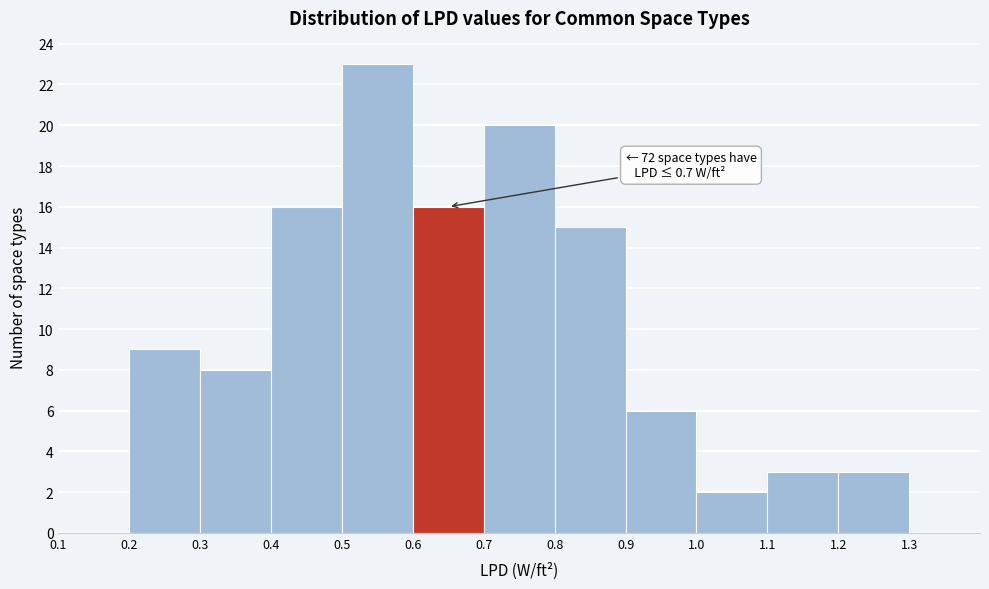

Over which range of the x-axis is the bar tallest?

0.5 to 0.6